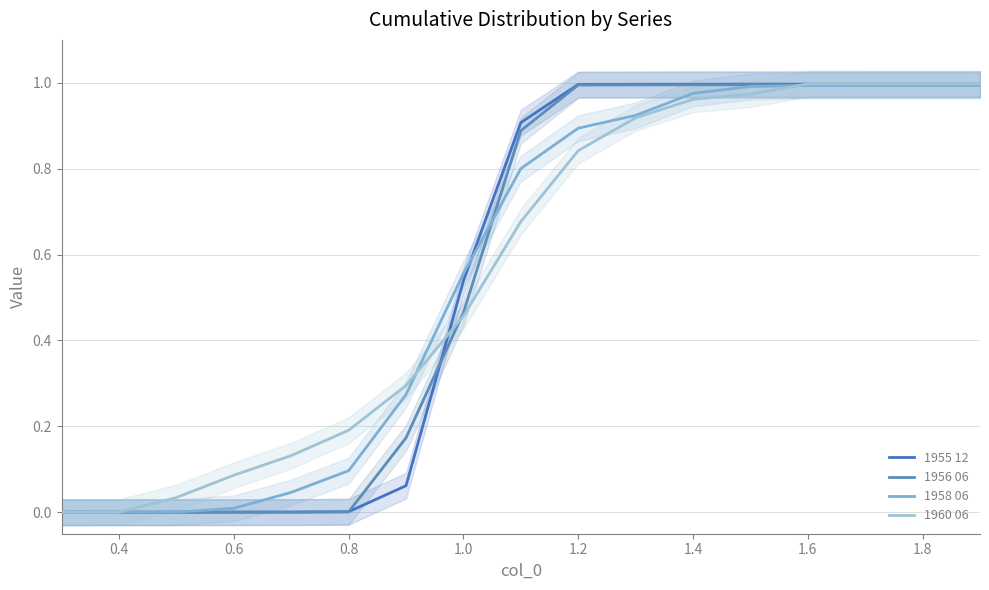

The value of 1955 12 at 1.6 is 1.0. True or false?

True